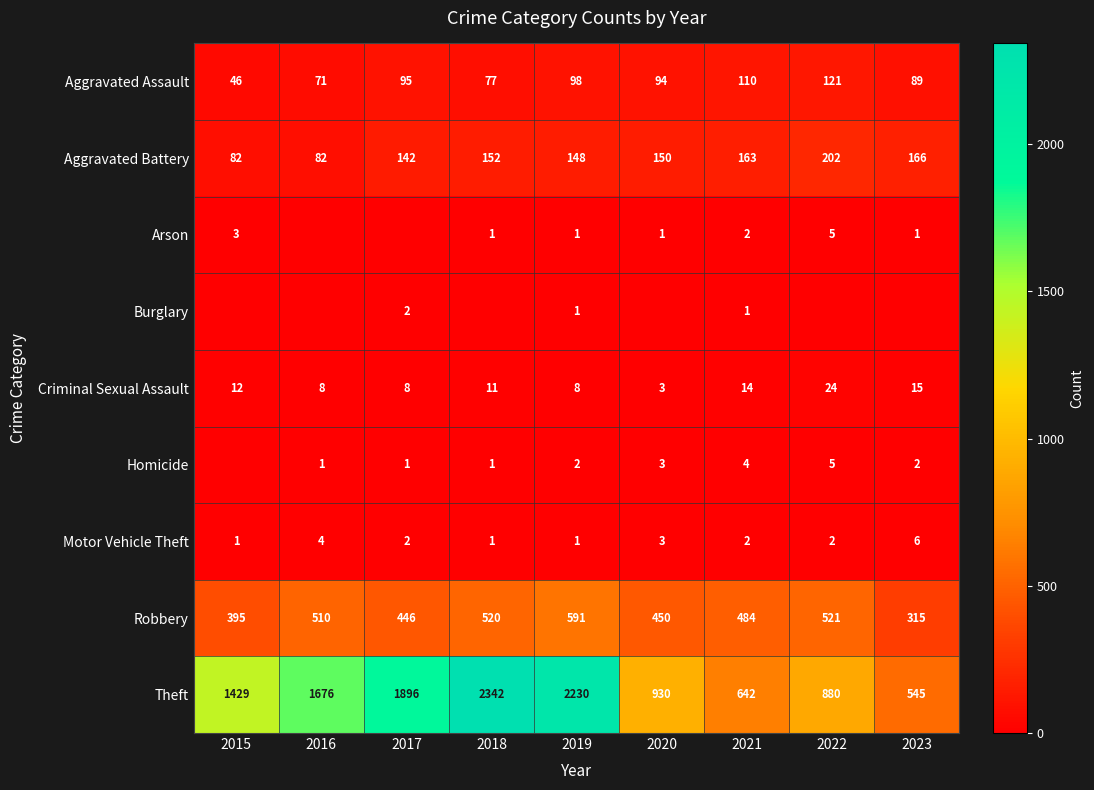

What is the spread (max minus min) of values at 2020?

930